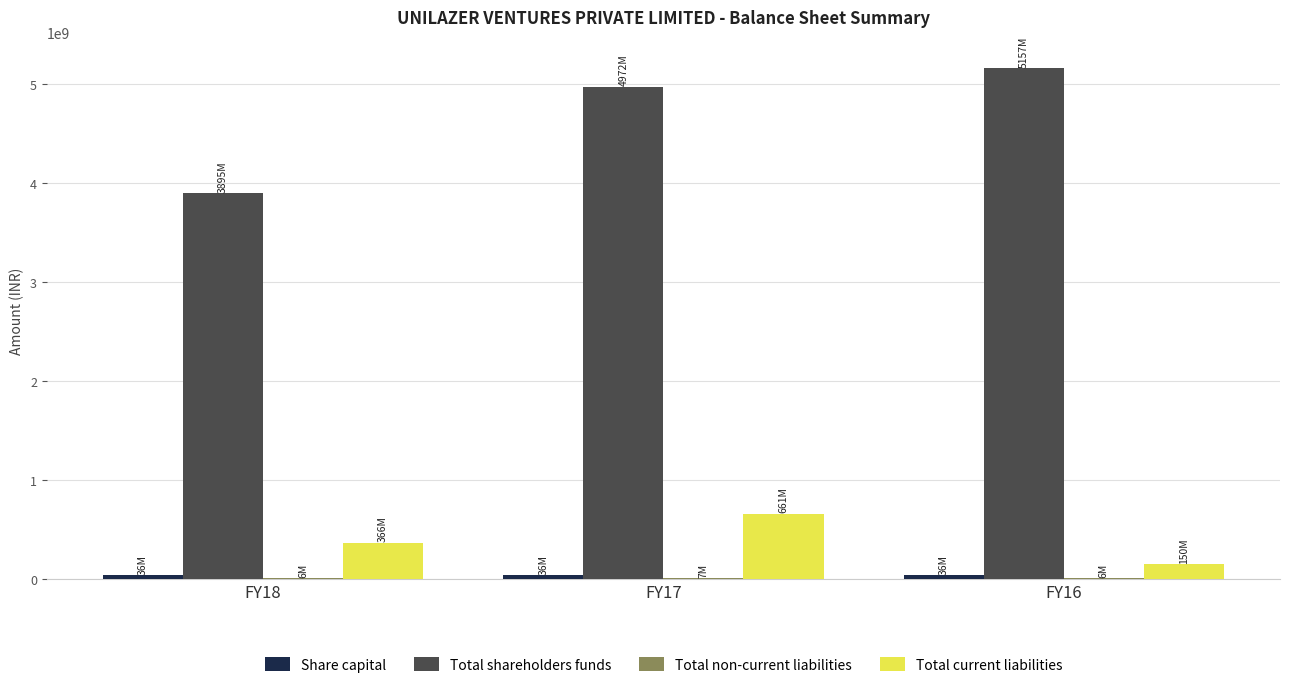

At which category is the sum across all series the highest?

FY17